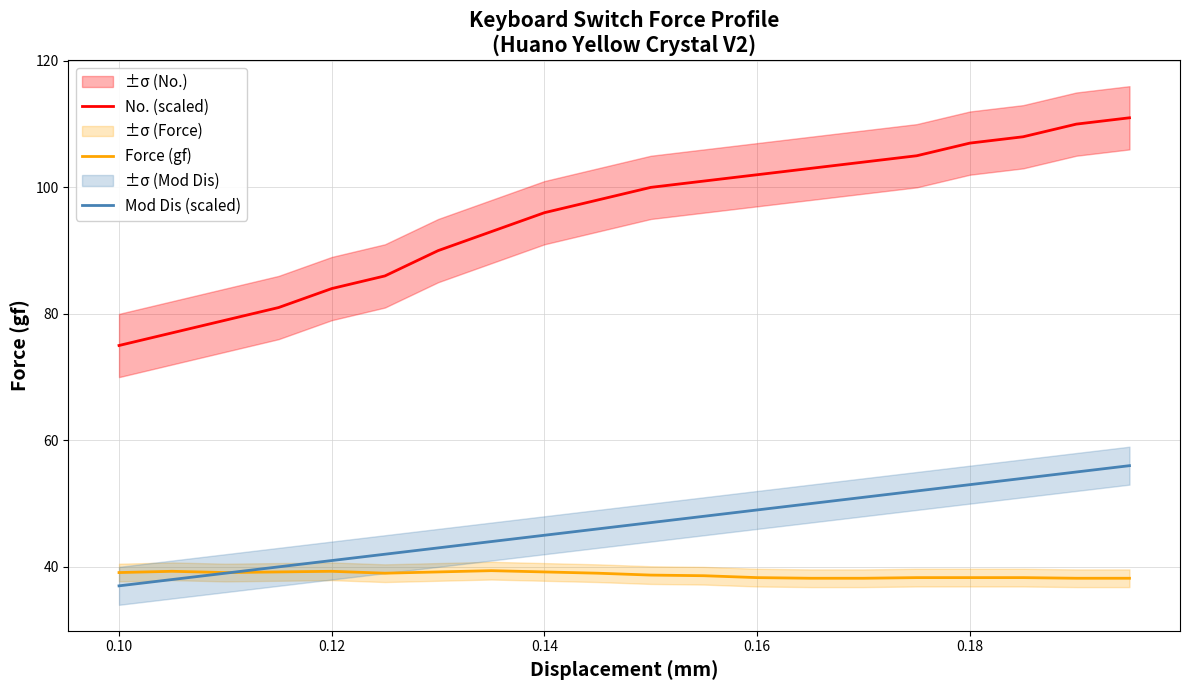

How many data points in Mod Dis (scaled) are above 47?

9